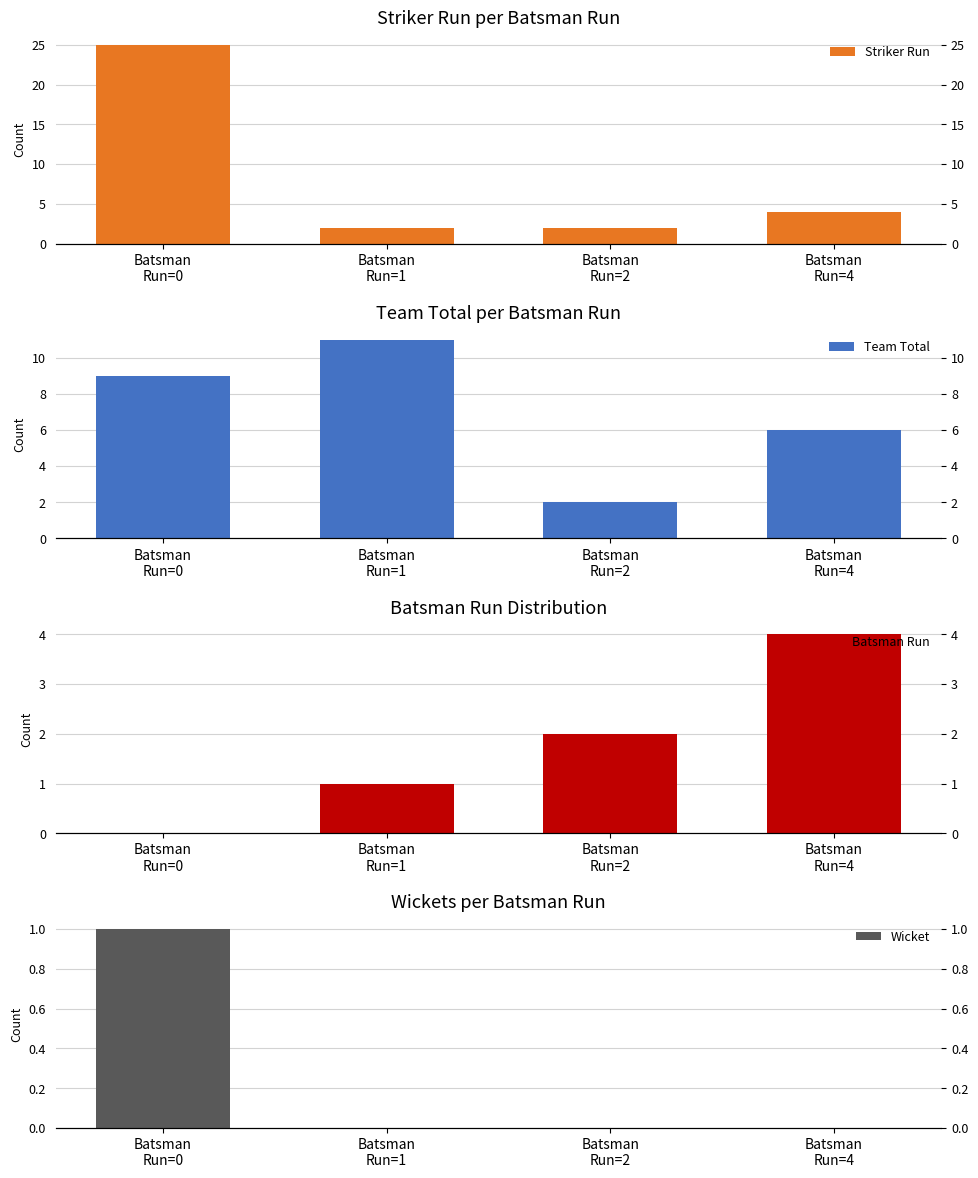

The value of Team Total at Batsman
Run=1 is 11. True or false?

True